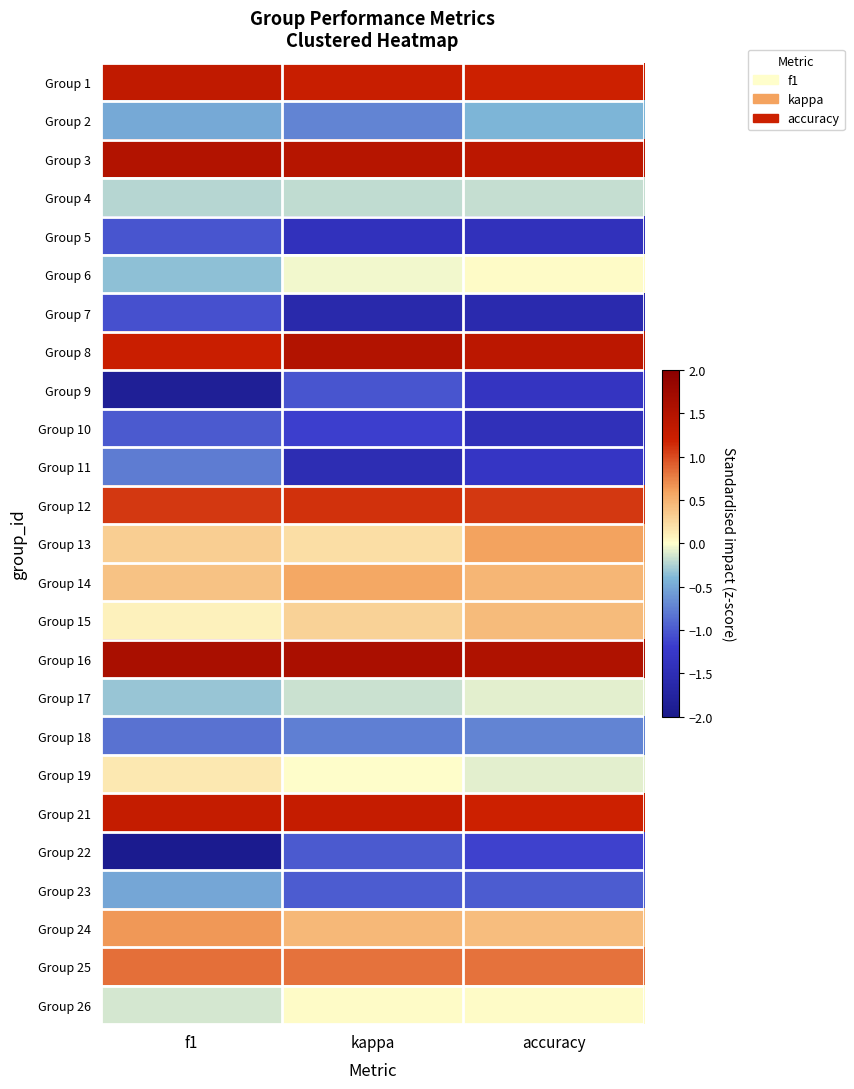

Which has a higher value, kappa or accuracy?

kappa